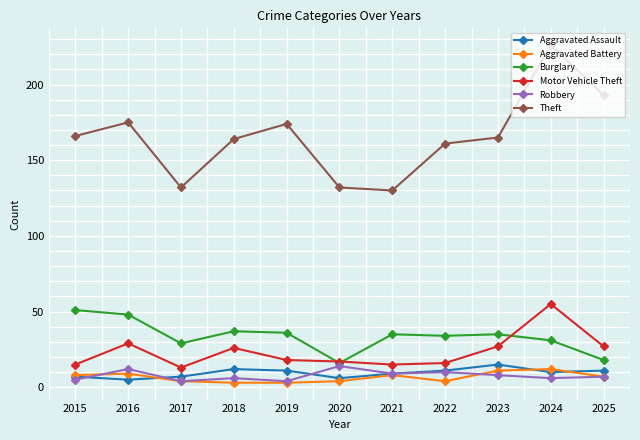

How many data points does each series have?

11